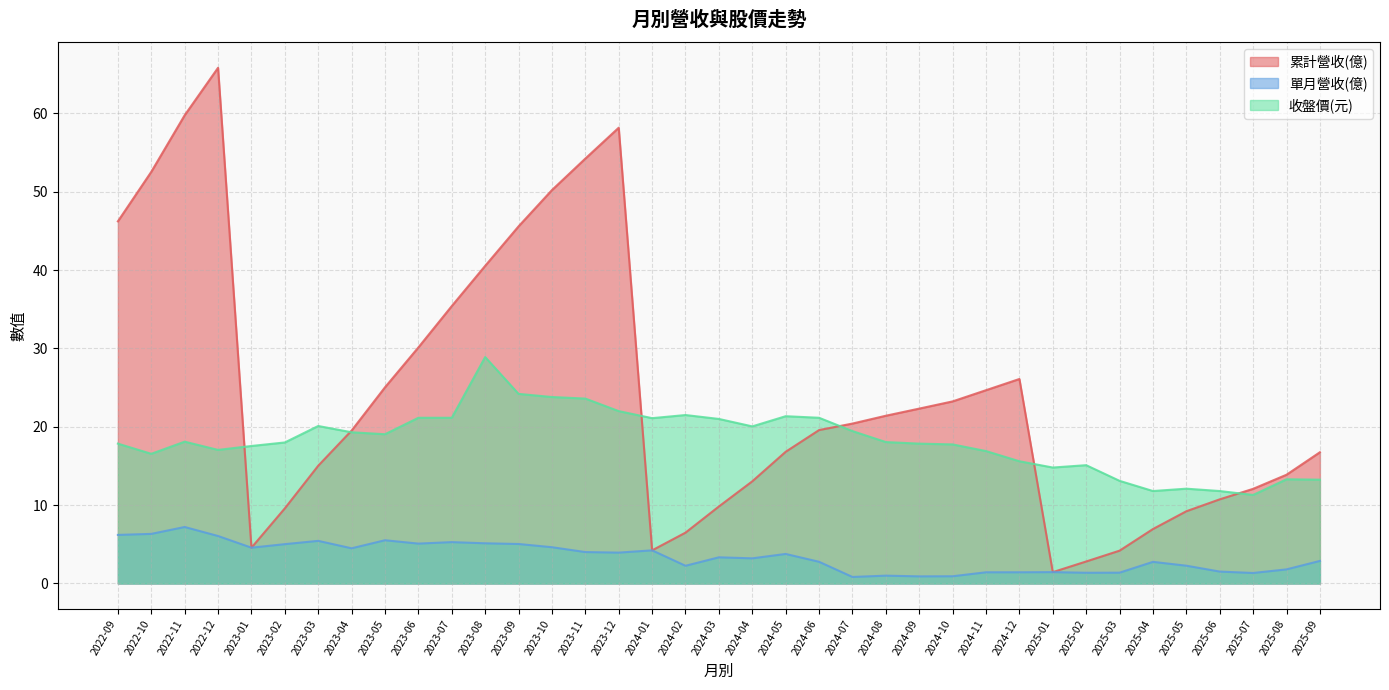

Rank the series by their maximum value, from highest to lowest.

累計營收(億), 收盤價(元), 單月營收(億)